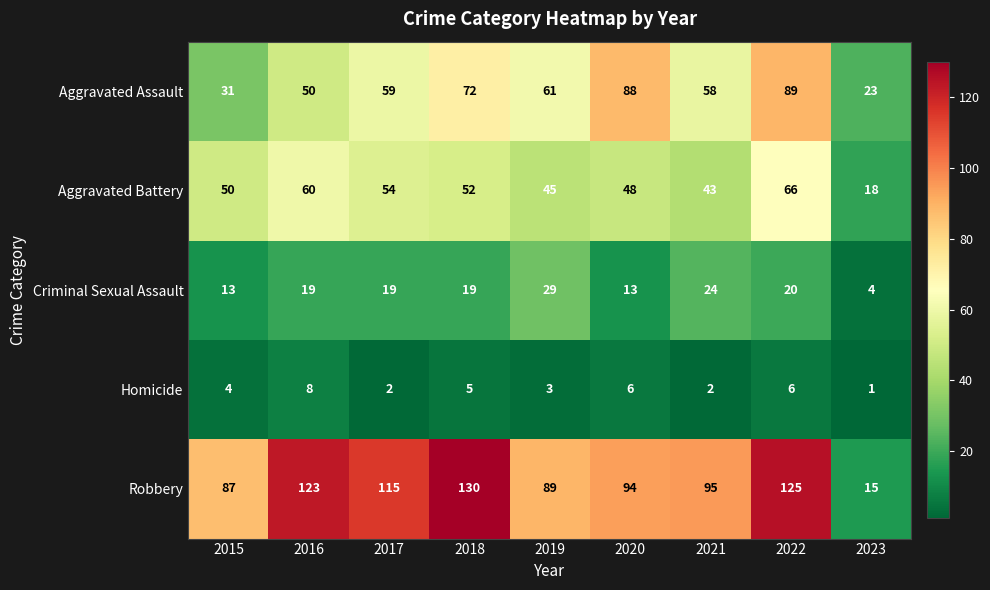

Which series changed the most between 2017 and 2023?

Robbery